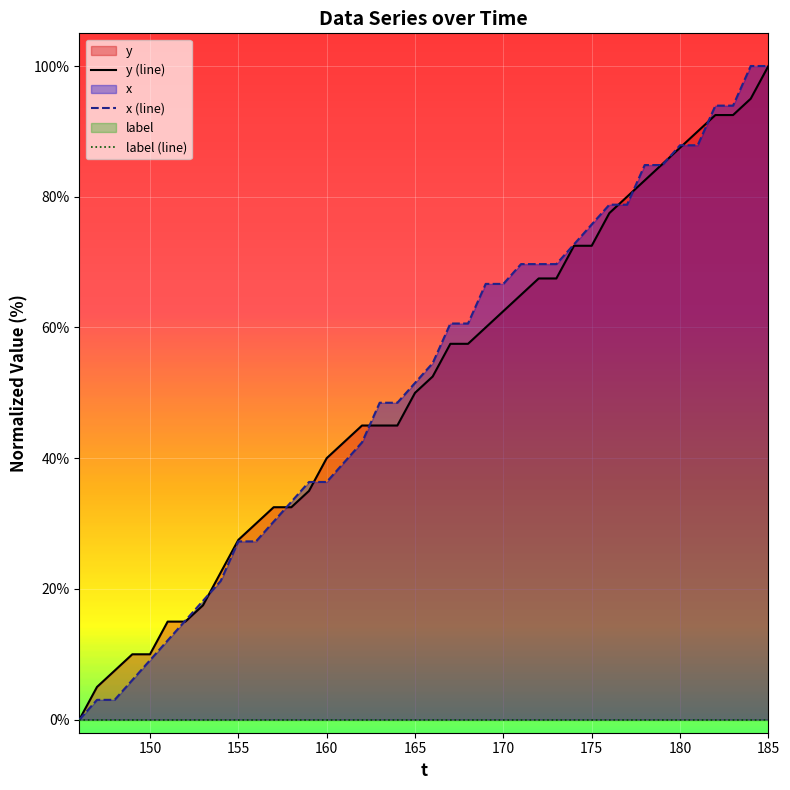

What is the value of the x point at the 8th from the left?

18.2